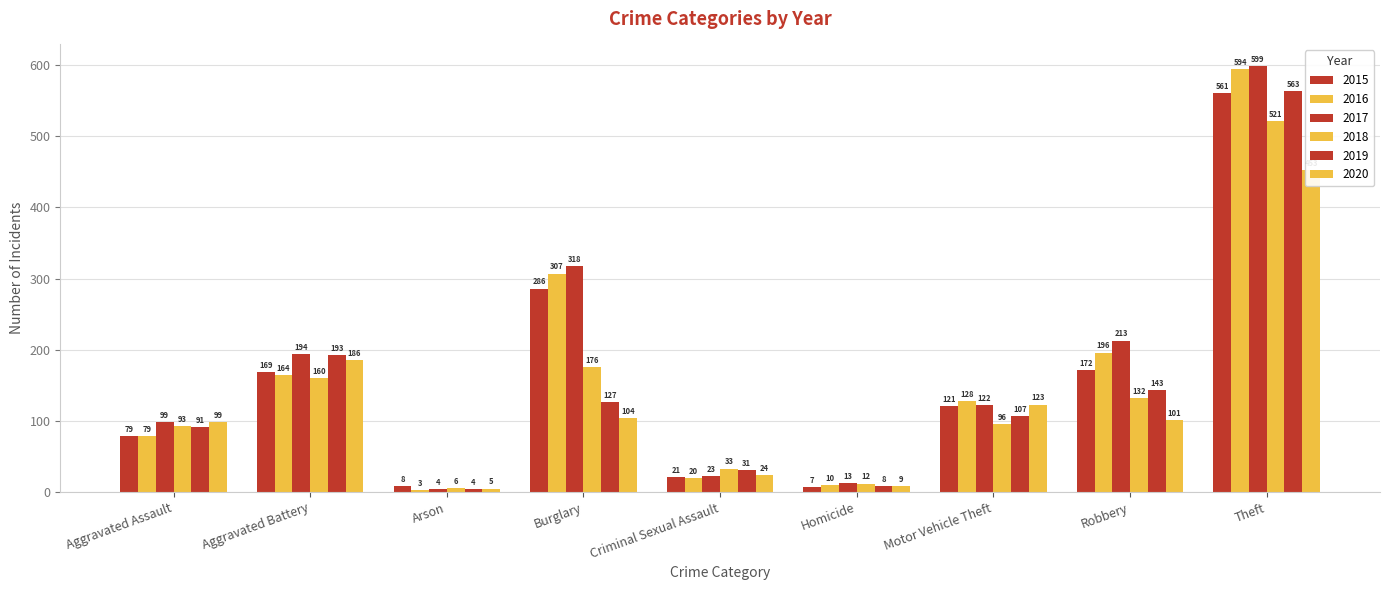

Which category has the lowest value across all series?

Arson